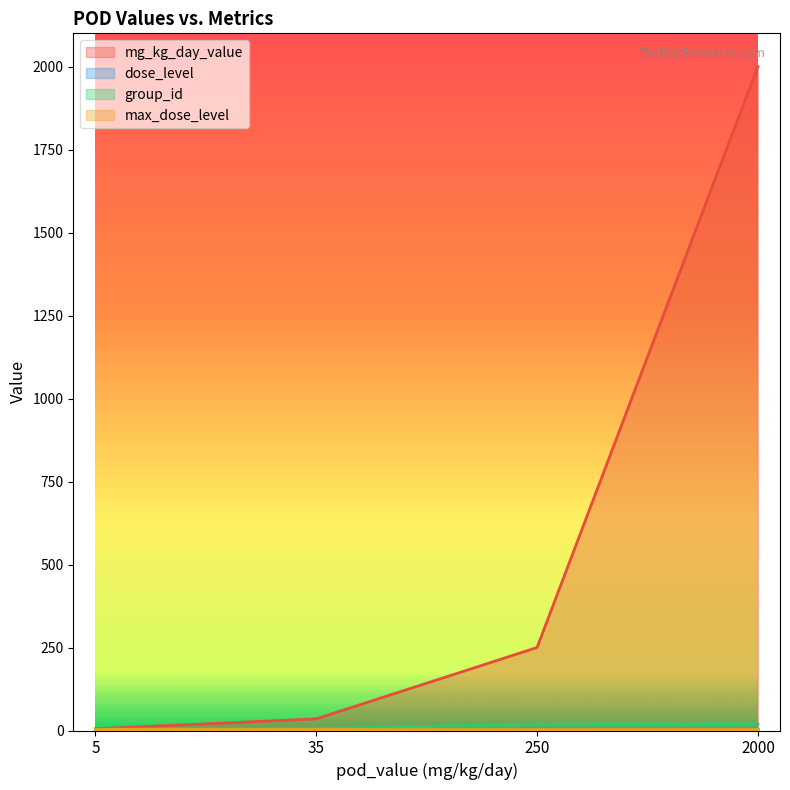

Read the dose_level value at 5.

1